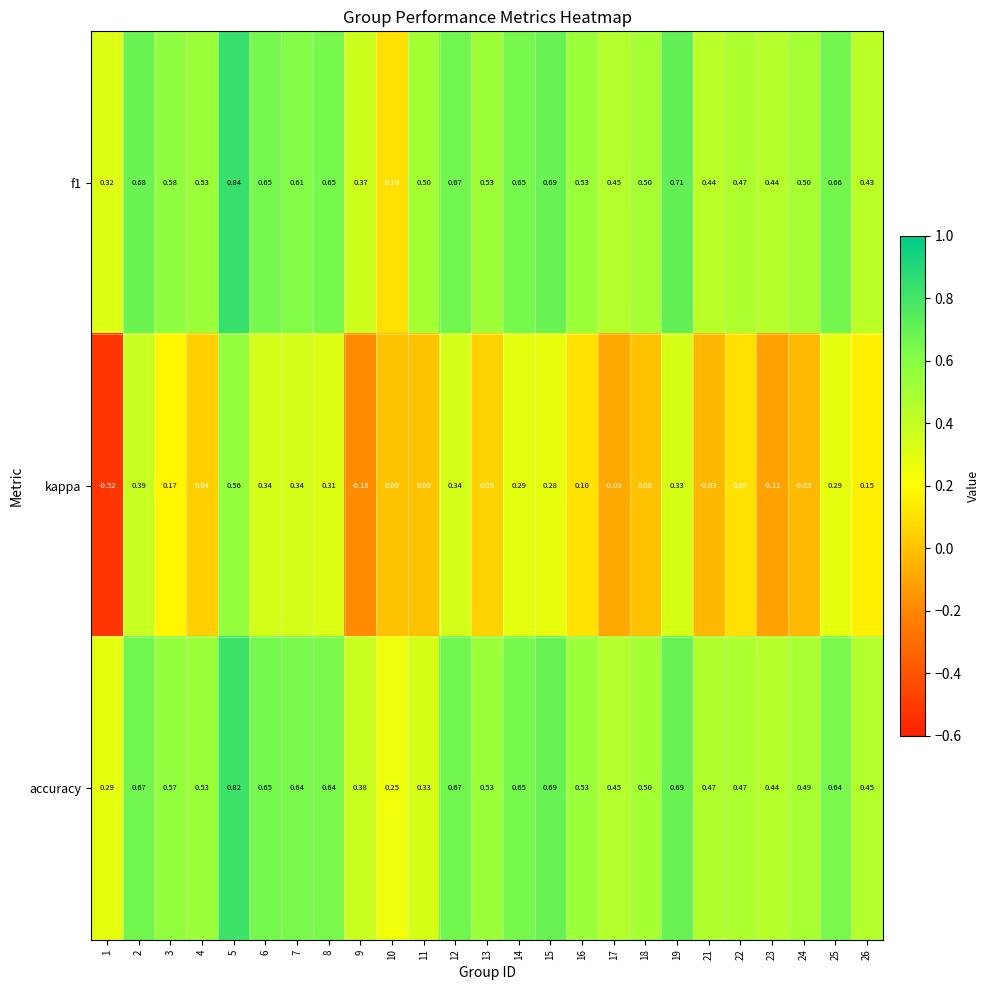

Between 3 and 16, which series saw the biggest shift?

kappa